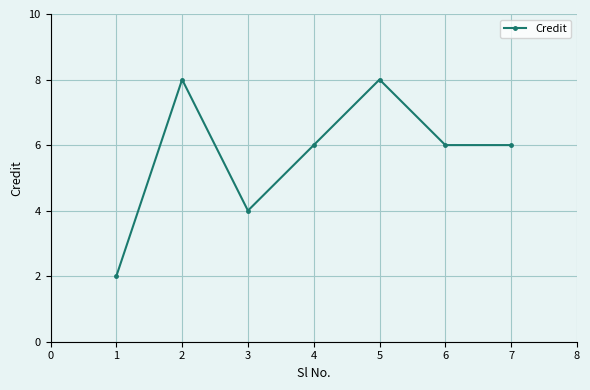

Reading right to left, transcribe all the data shown in this chart.

6	6	8	6	4	8	2